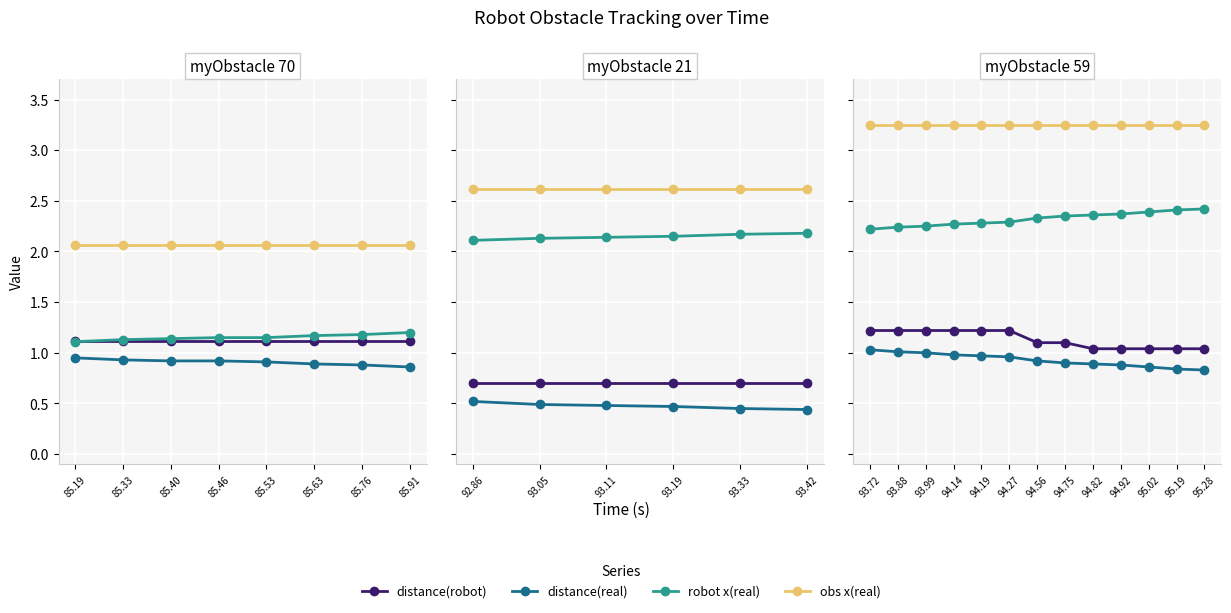

True or false: distance(real) and robot x(real) cross at least once.

False